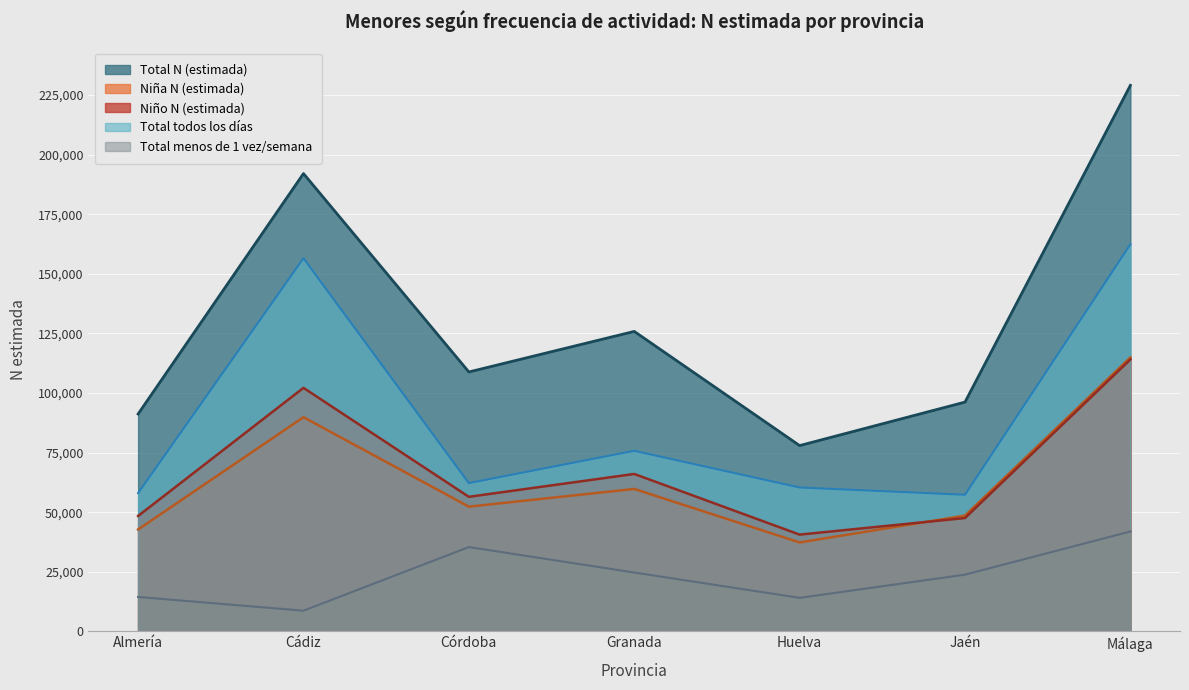

What is the difference between the maximum and minimum values in the Niño N (estimada) series?

73479